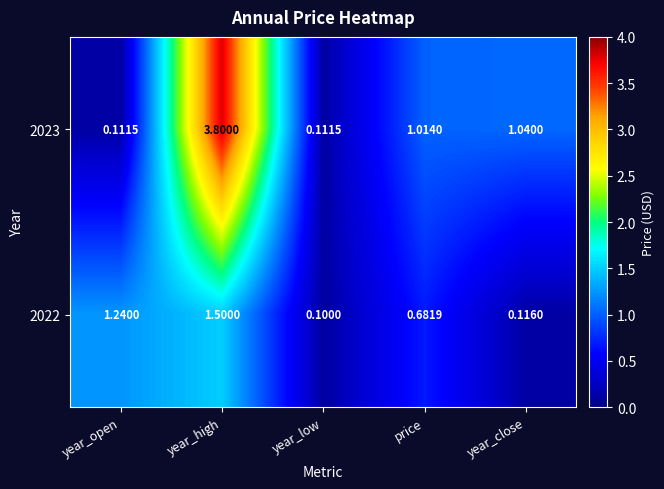

At which label does 2022 reach its minimum?

year_low